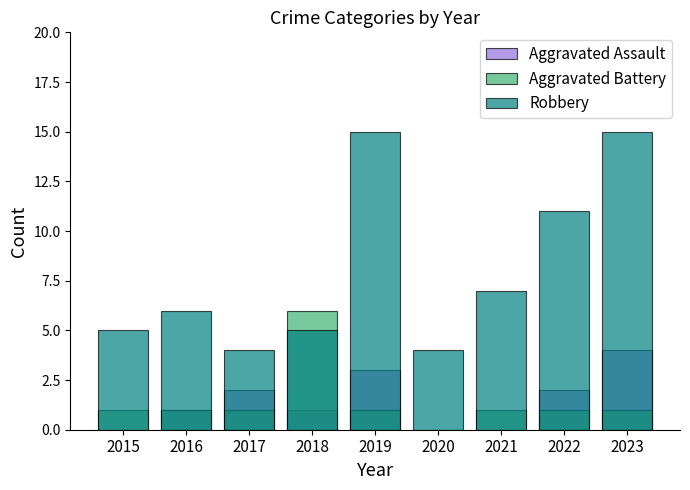

Between 2019 and 2020, which series saw the biggest shift?

Robbery